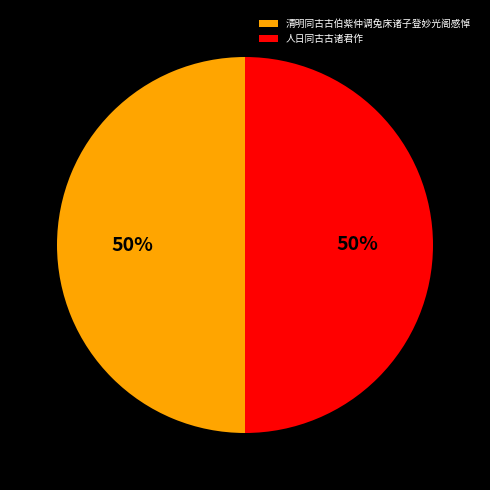

To the nearest percent, what portion does 清明同古古伯紫仲调兔床诸子登妙光阁感悼 represent?

50%